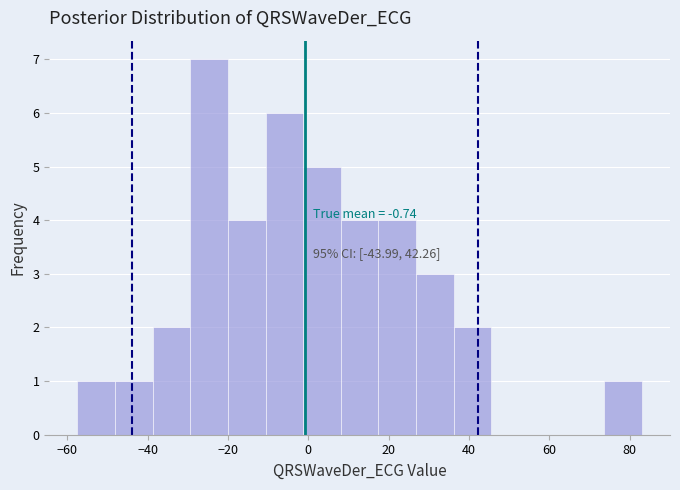

Over which range of the x-axis is the bar tallest?

-30 to -20